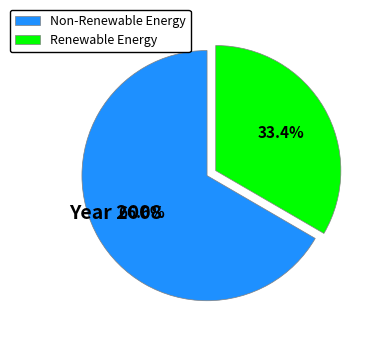

Combined, do Non-Renewable Energy and Renewable Energy account for over 50%?

Yes